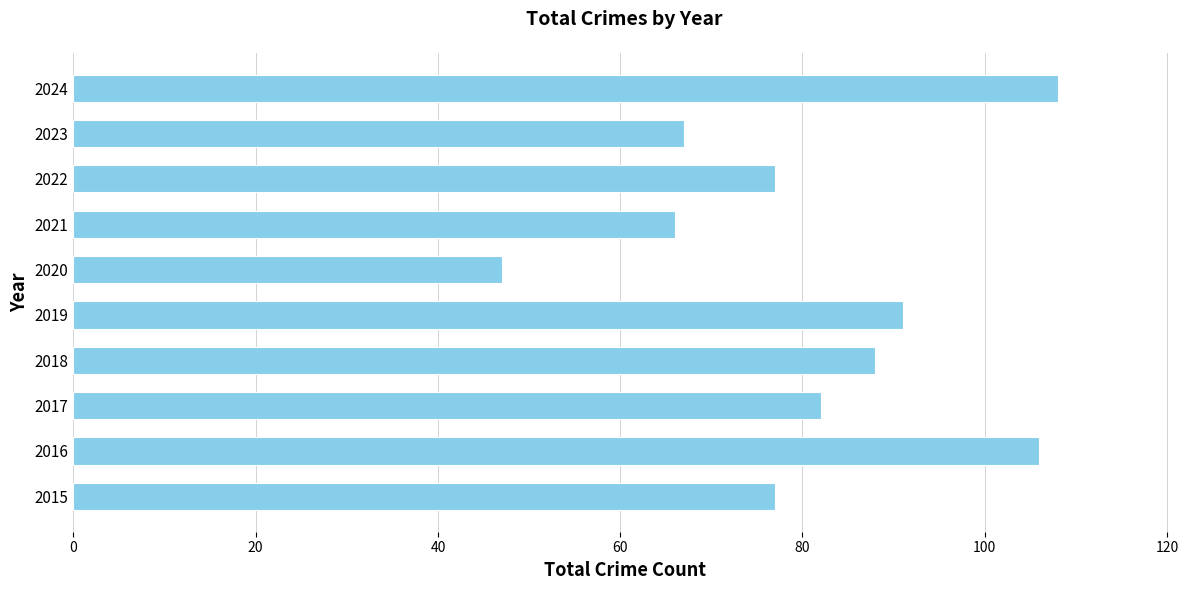

Reading bottom to top, extract all data points from this chart.

77	106	82	88	91	47	66	77	67	108